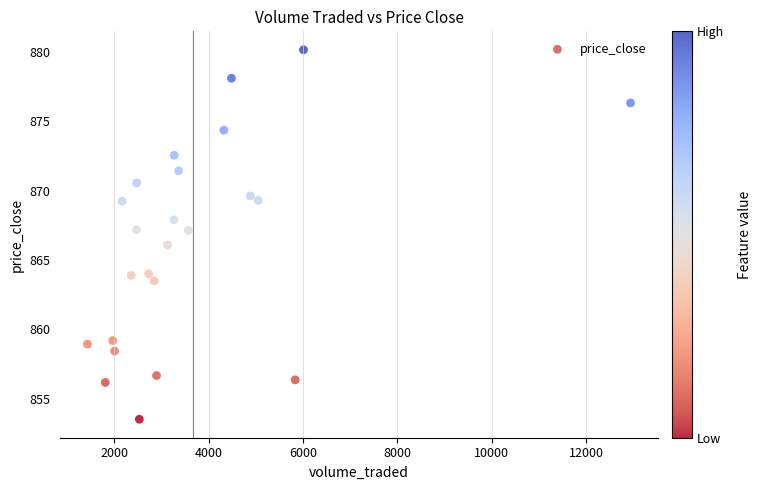

What is the range of Y values (max minus min)?

26.6